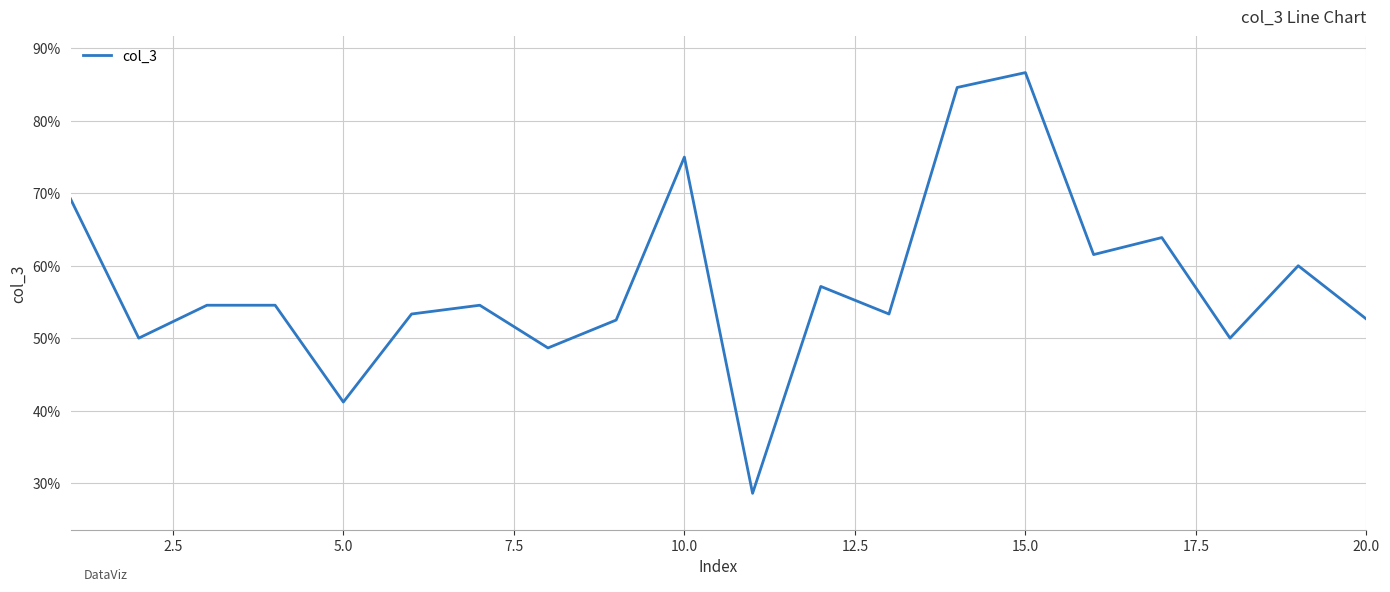

Does the chart have visible grid lines?

Yes